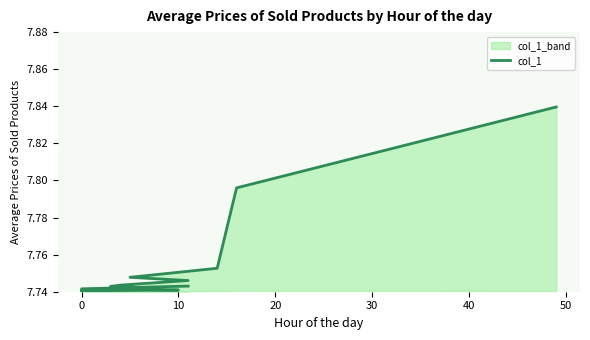

What is the sum of the values at 30 and 10?

15.5